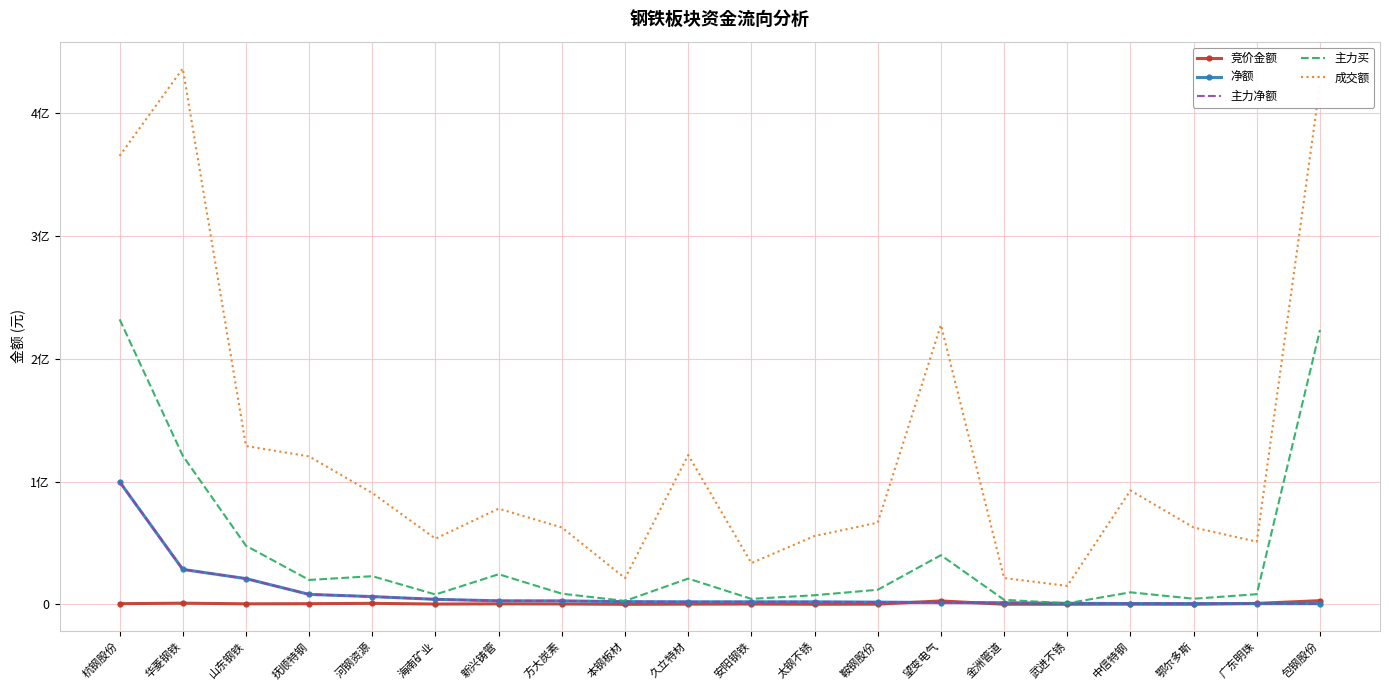

What is the total value across all series at 鄂尔多斯?

68638250